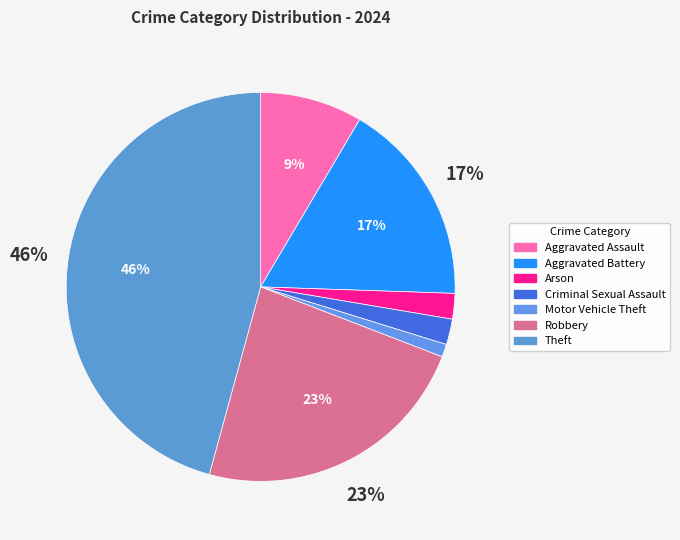

To the nearest percent, what percentage of the pie is Robbery?

23%